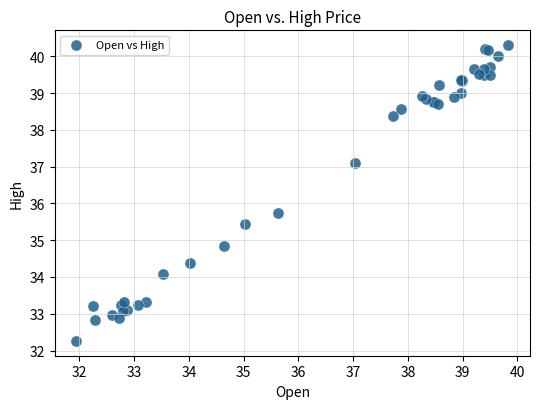

What Y value in the scatter plot is closest to 36?

35.7